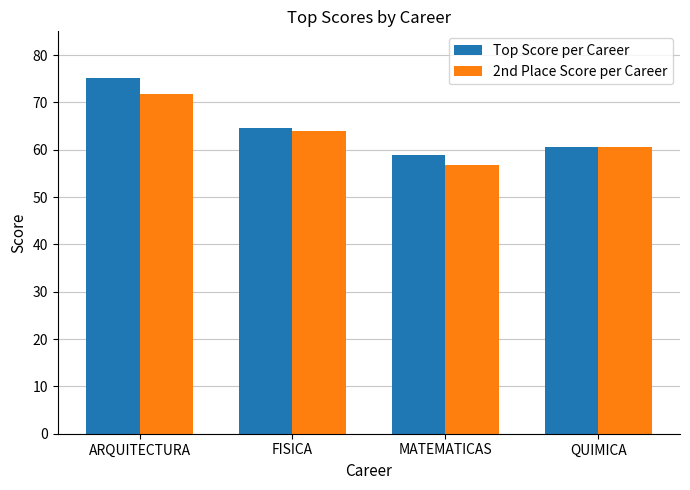

Reading right to left, what are all the values shown in this chart?

Top Score per Career: QUIMICA=60.6	MATEMATICAS=58.9	FISICA=64.6	ARQUITECTURA=75.2
2nd Place Score per Career: QUIMICA=60.5	MATEMATICAS=56.7	FISICA=64.0	ARQUITECTURA=71.8